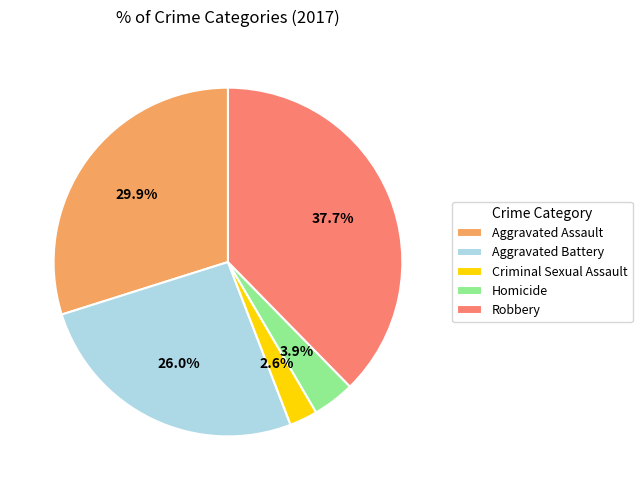

To the nearest percent, what portion does Aggravated Assault represent?

30%